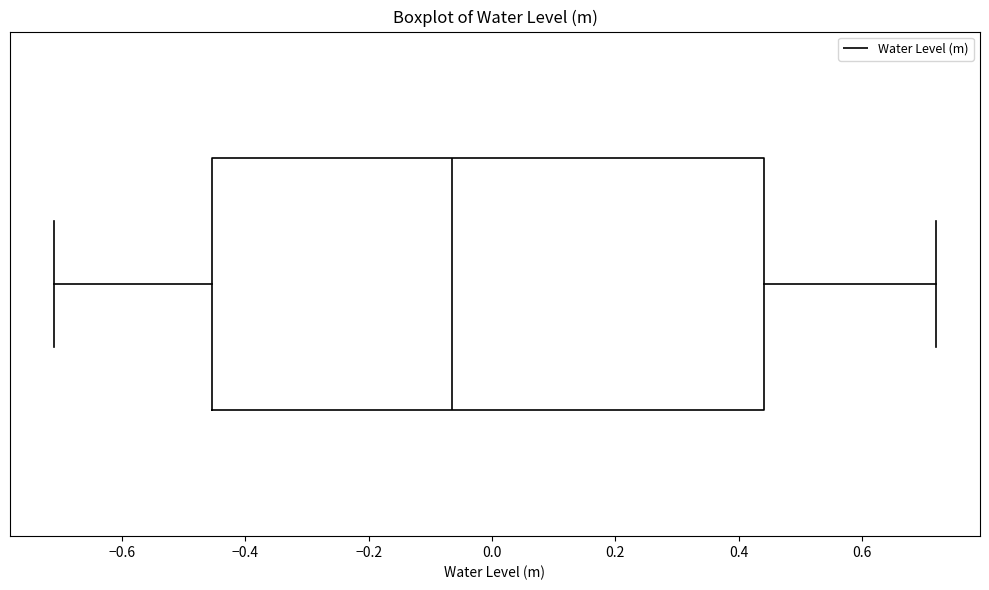

Read this box plot against the x-axis: the position of the median line, the range covered by the box, and the ends of both whiskers. The values are not printed on the chart, so give them approximately, as read against the axis.

median -0.06, box -0.46 to 0.44, whiskers -0.70 to 0.72